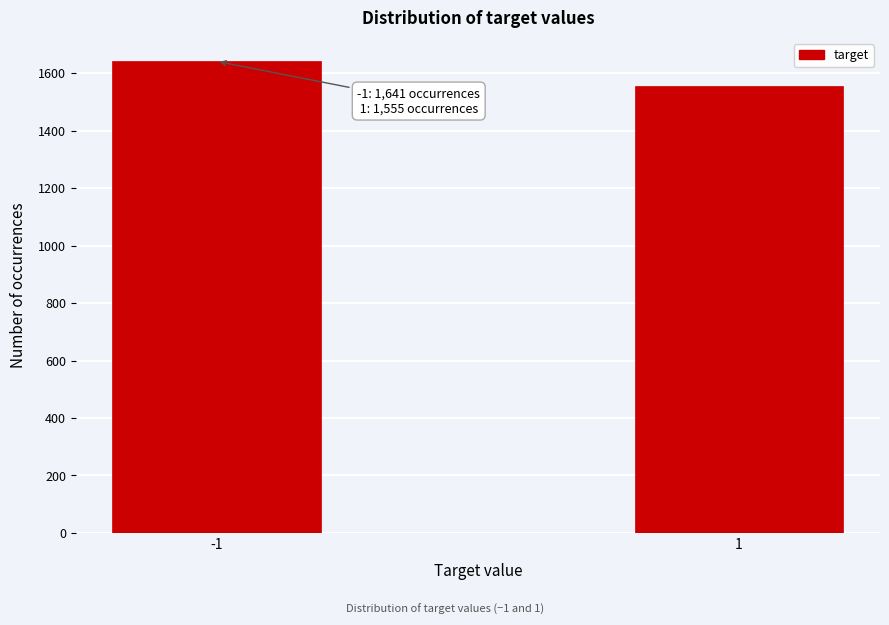

Reading left to right, what are all the values shown in this chart?

-1=1641	1=1555